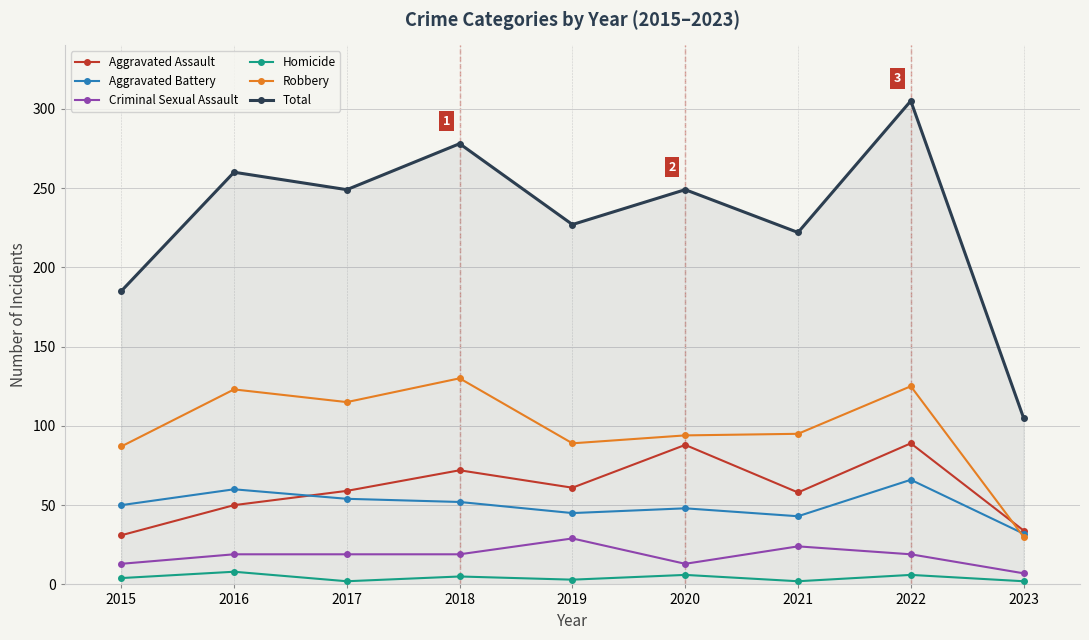

The Robbery series shows 27 at 2021. True or false?

False